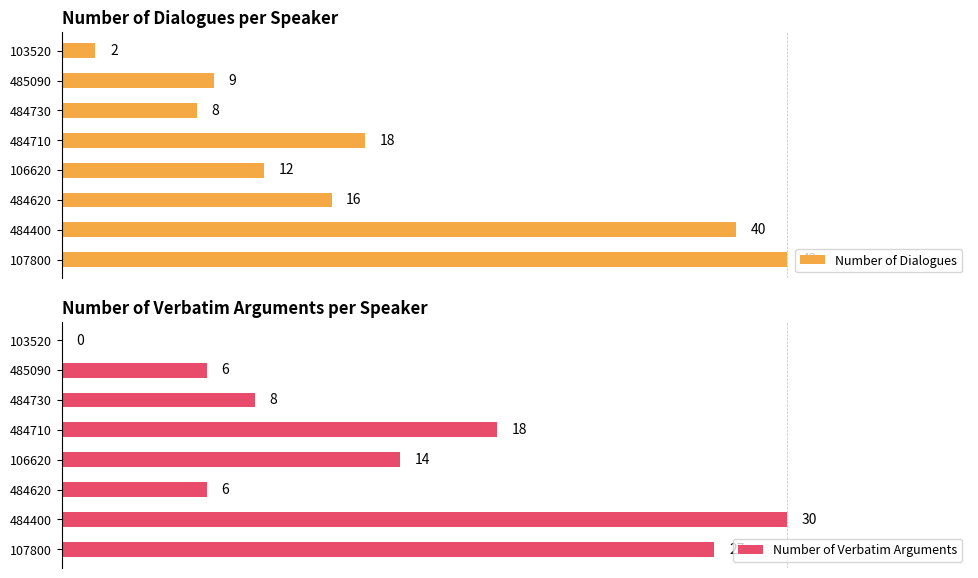

List the labels in order of Number of Dialogues value, largest first.

107800, 484400, 484710, 484620, 106620, 485090, 484730, 103520